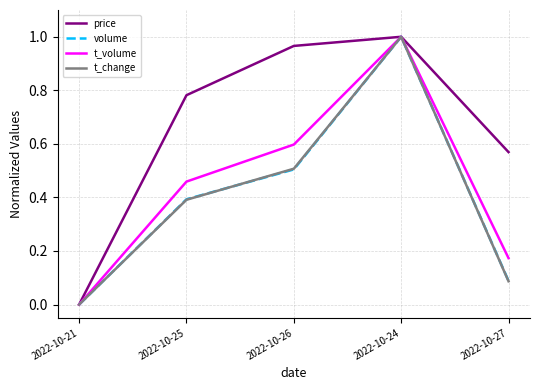

Where is volume nearest to the value 0?

2022-10-21